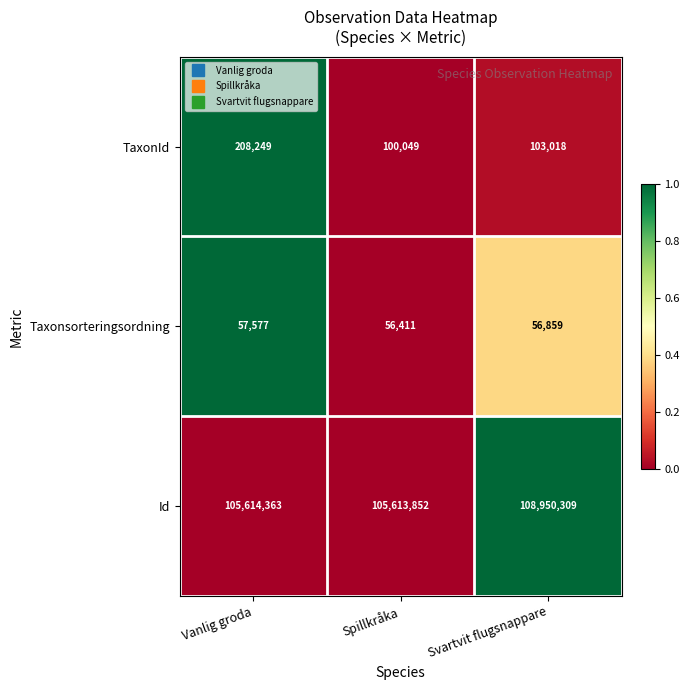

What is the spread (max minus min) of values at Svartvit flugsnappare?

108893450